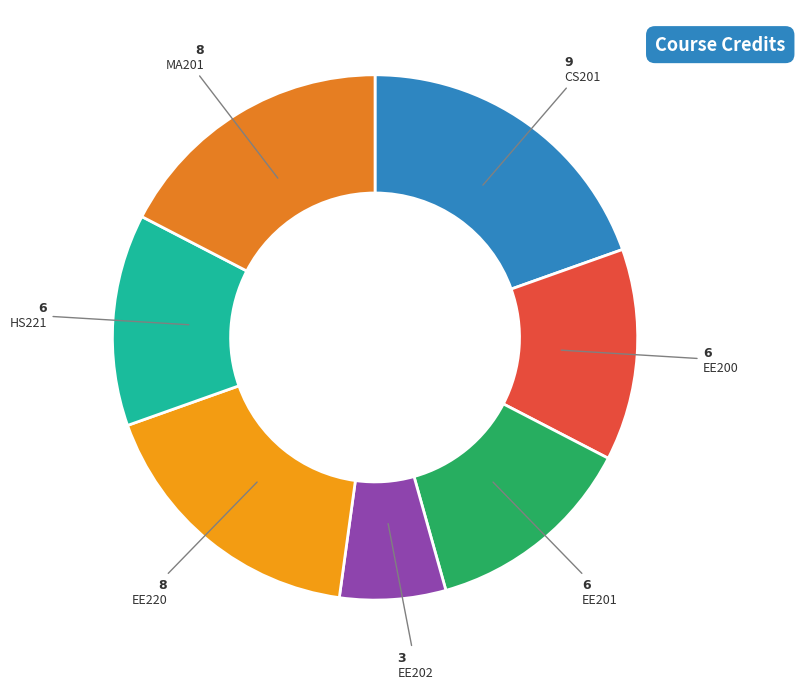

How many segments does this pie chart have?

7